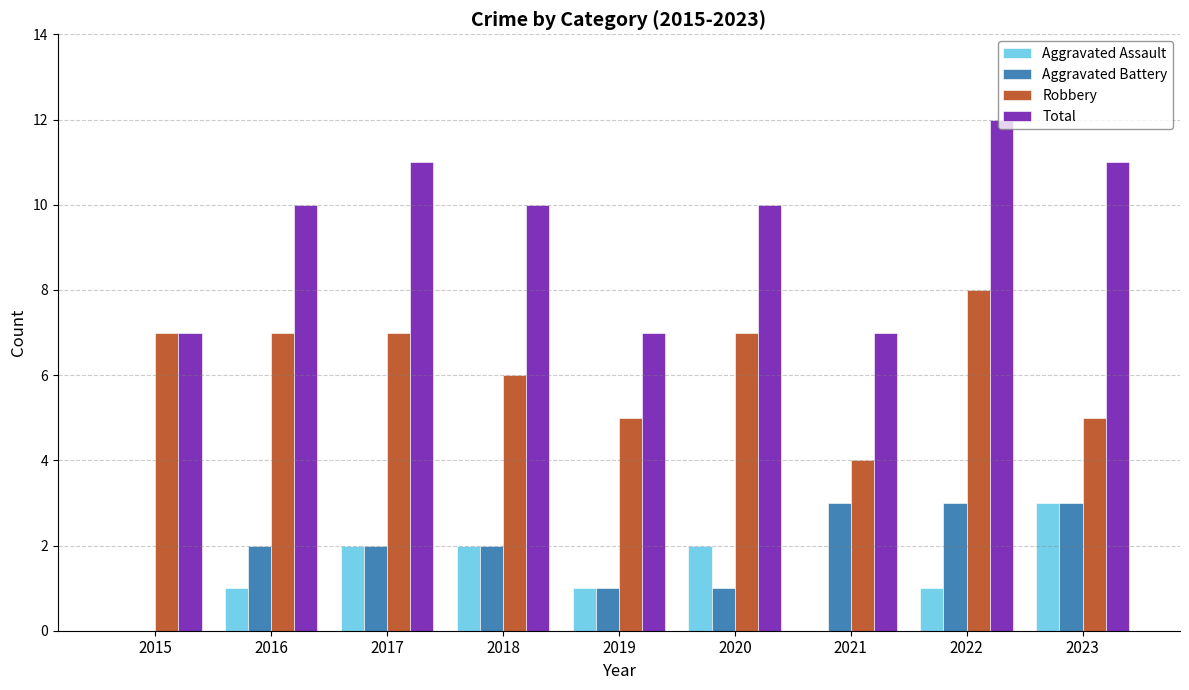

What is the sum of all Total values?

85